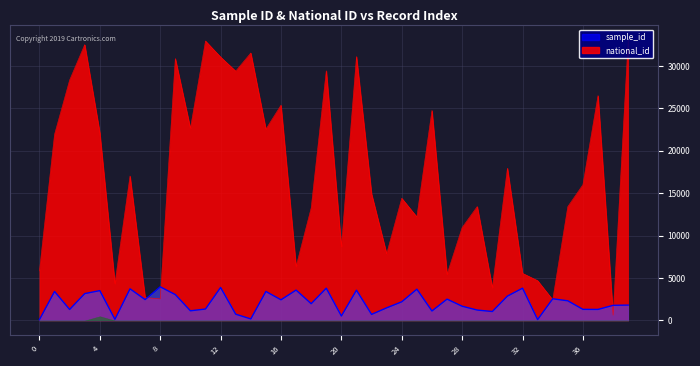

Which category has the highest value in the national_id series?

39